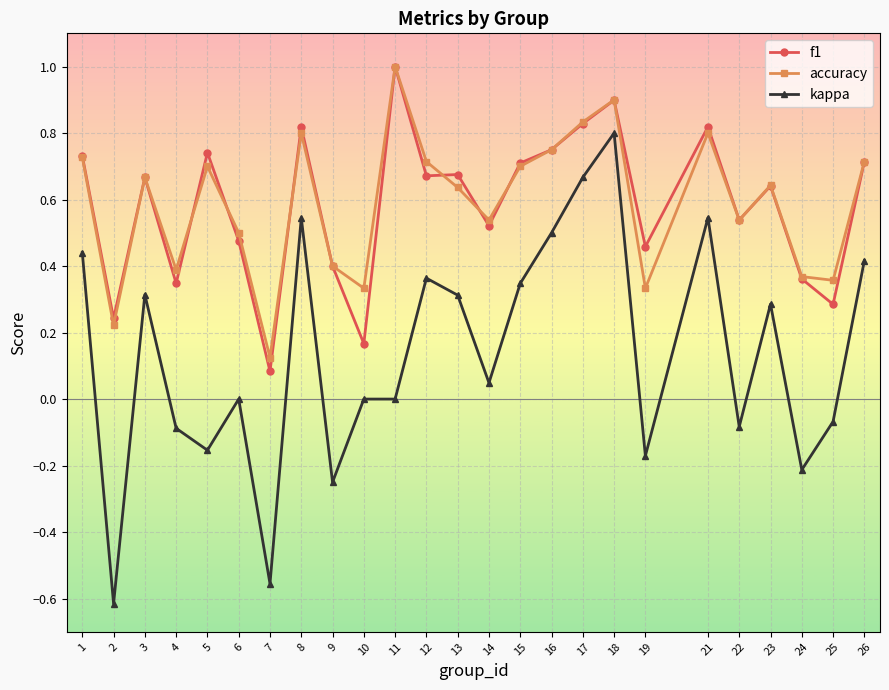

True or false: f1 has a value of 0.5 at 21.

False